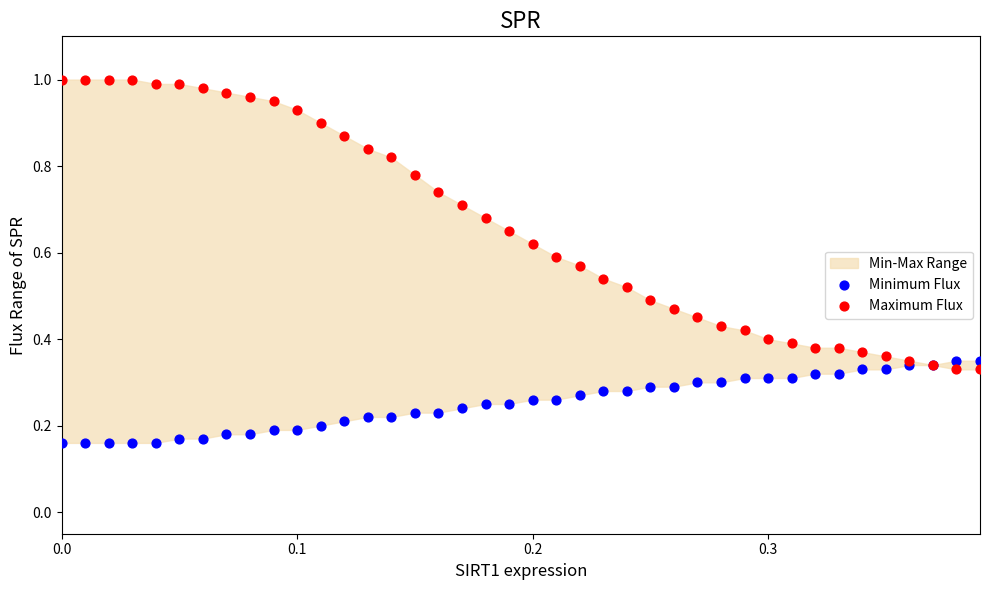

Which series contains the lowest Y value?

Minimum Flux